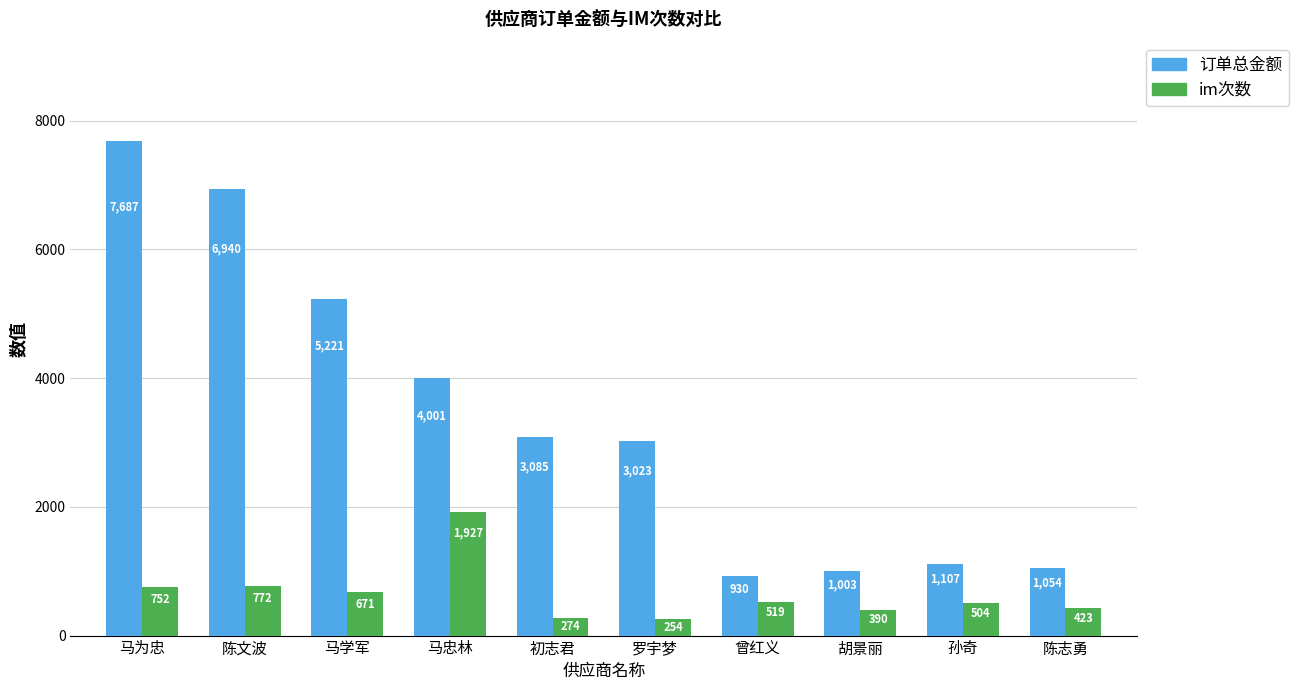

What is the difference between the im次数 values at 罗宇梦 and 马为忠?

498.0